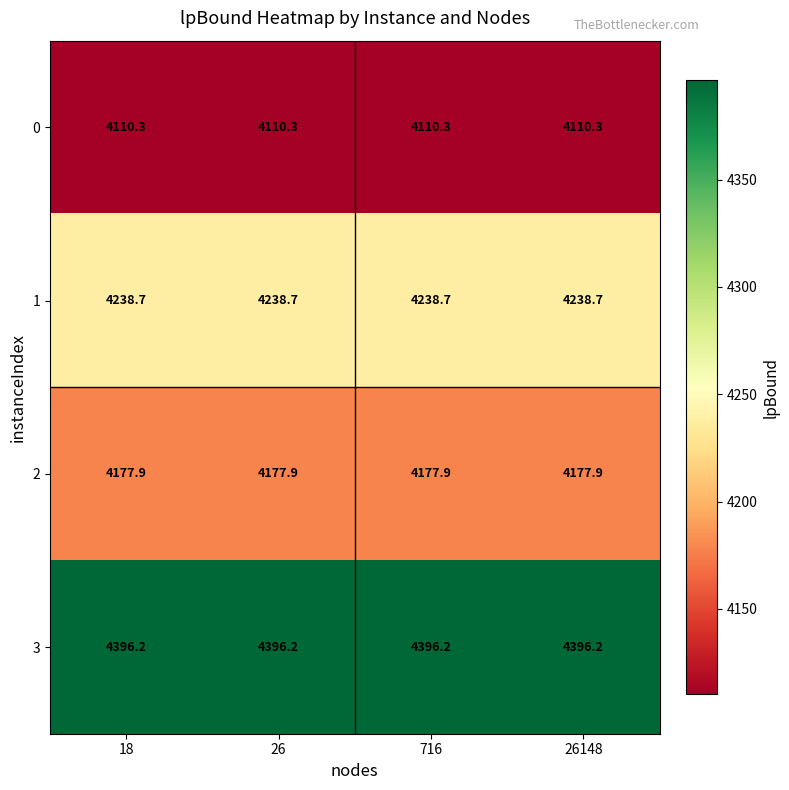

What is the difference between the highest and lowest values at 716?

285.9